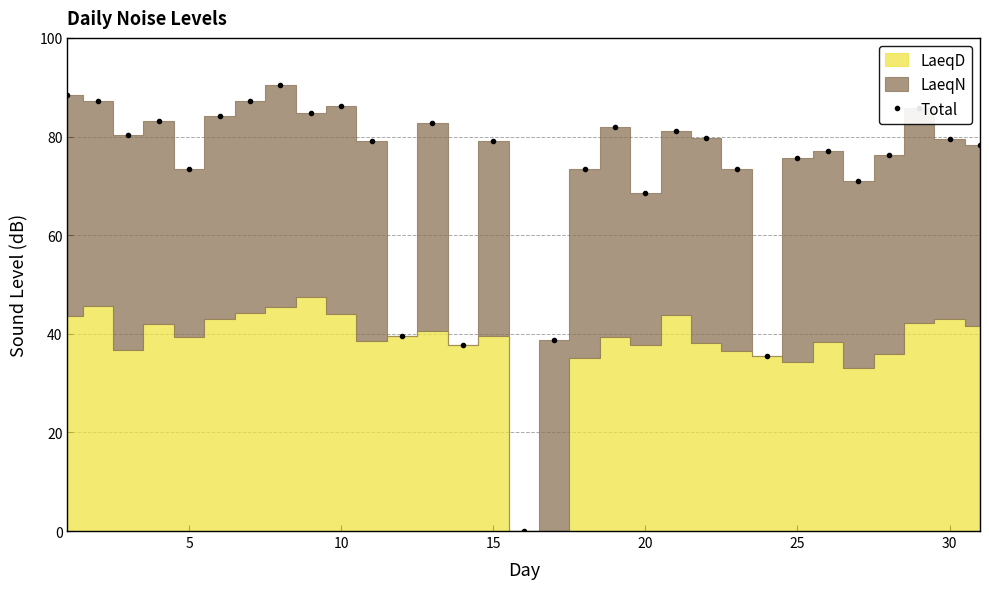

How many data points are less than 79?

14